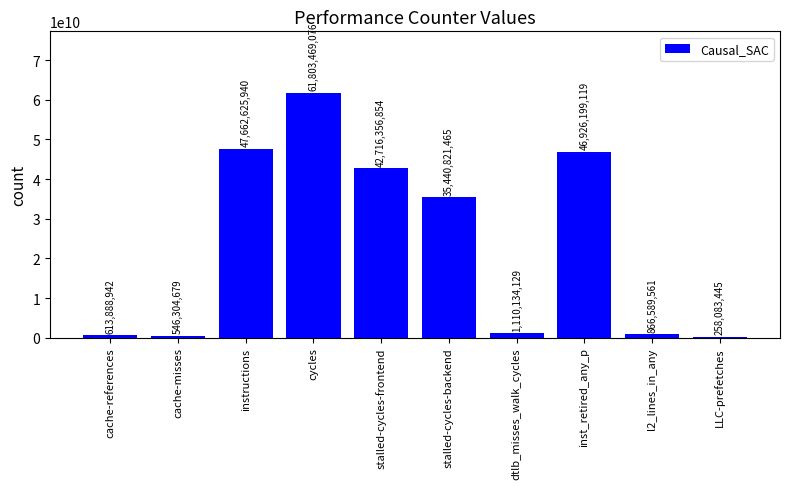

How many values are below 35440821465?

5